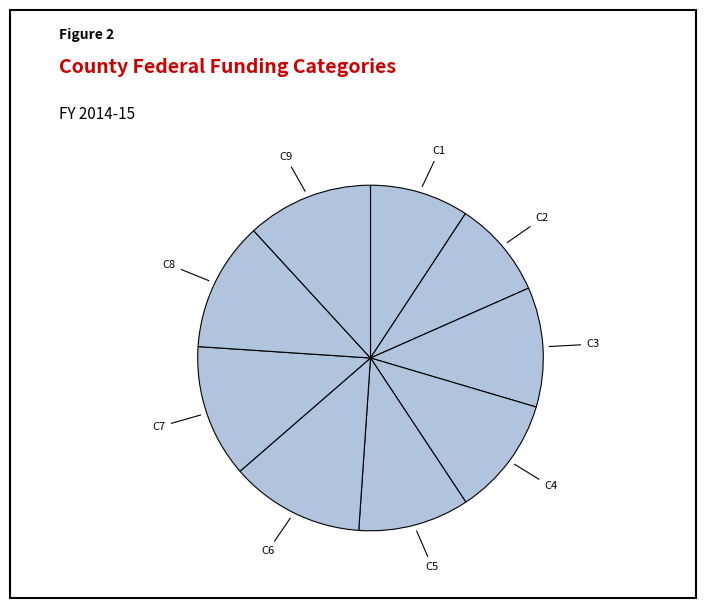

Is there a majority slice in this chart?

No